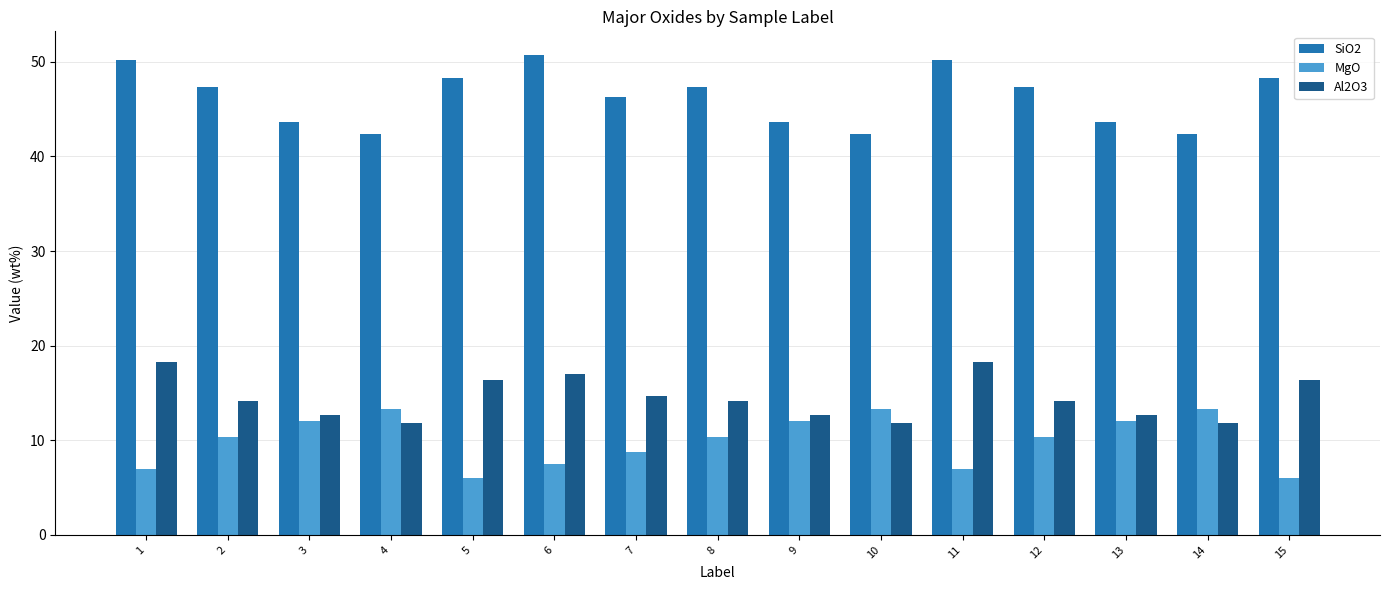

The MgO series shows 16.1 at 8. True or false?

False